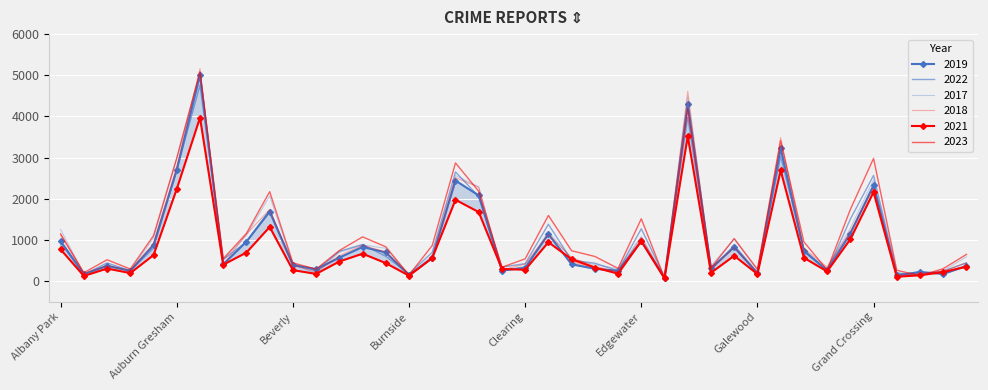

What is the sum of all 2019 values?

39303